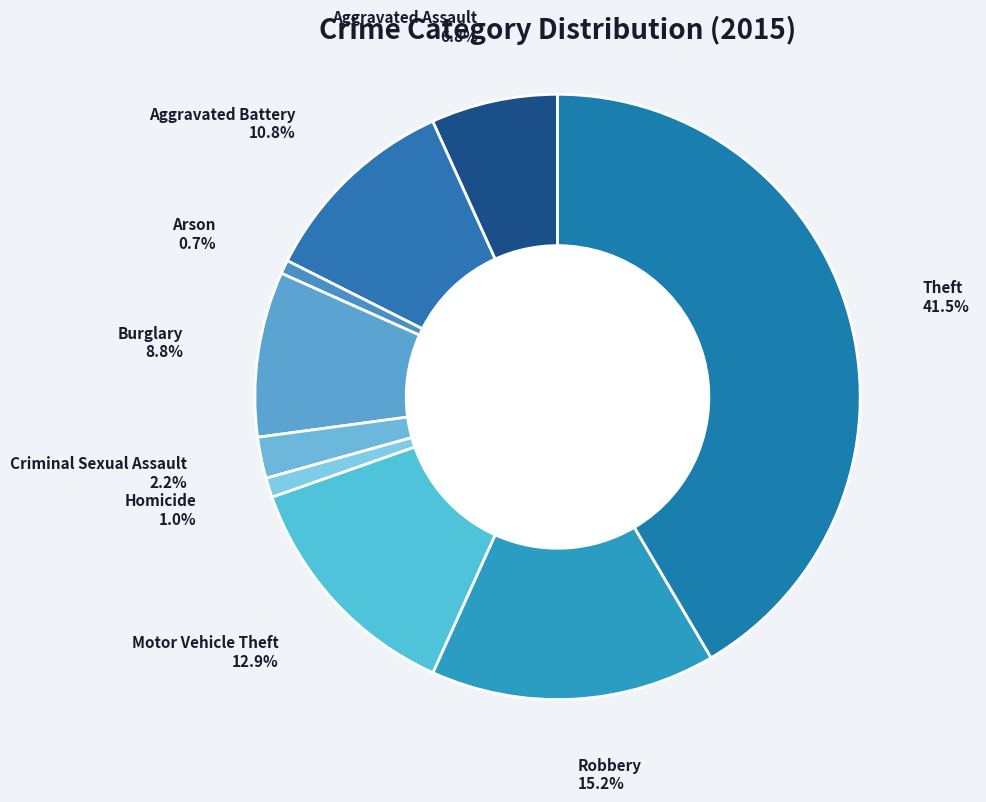

Does any single category account for the majority?

No